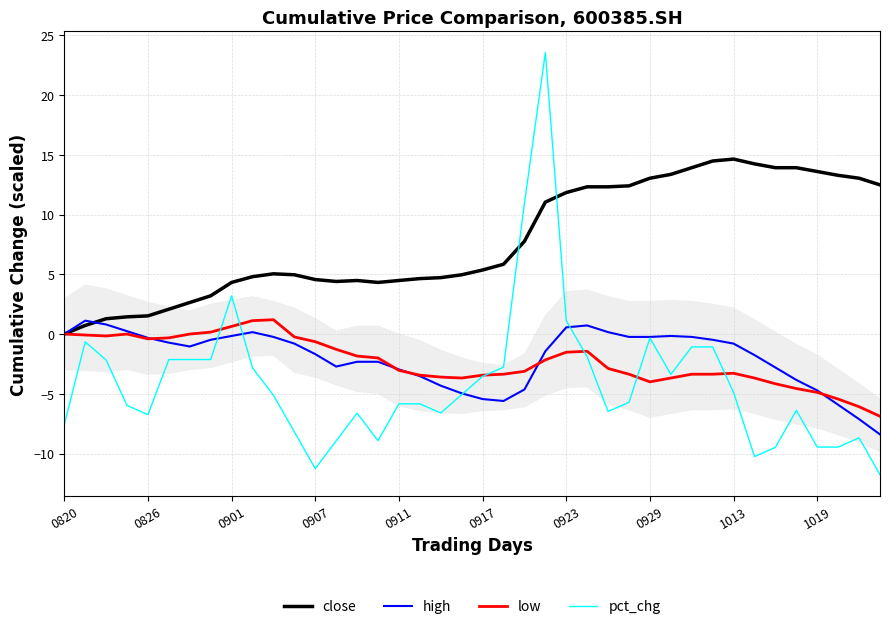

How many intersections are there between close and pct_chg?

2